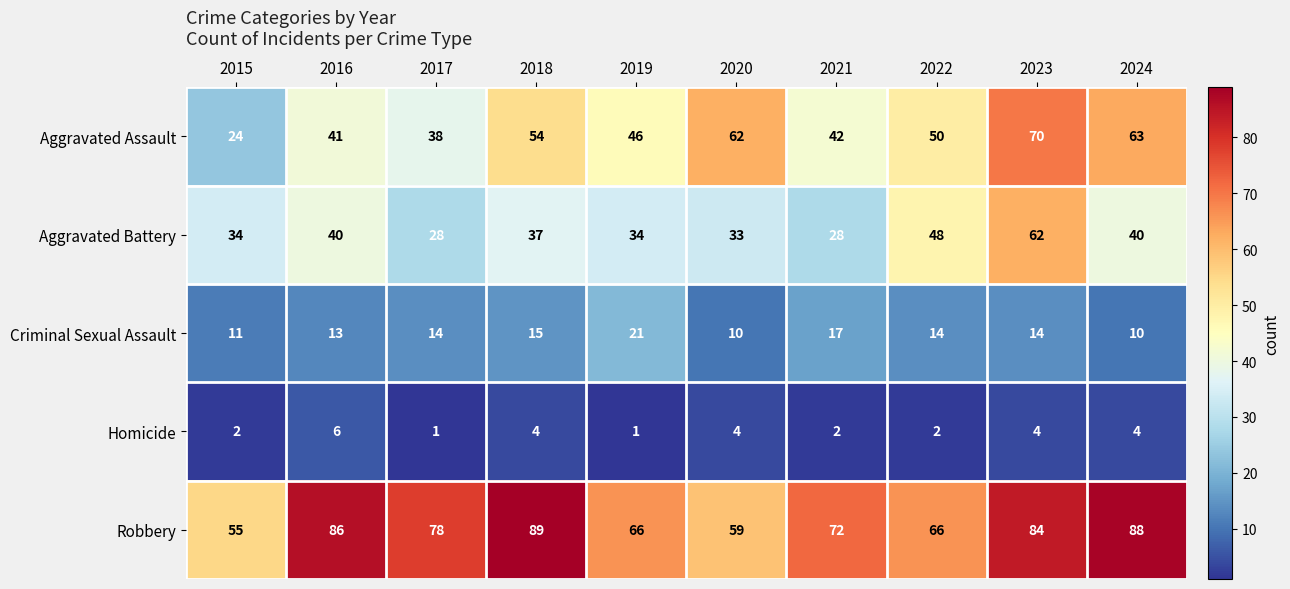

What is the greatest value displayed?

89